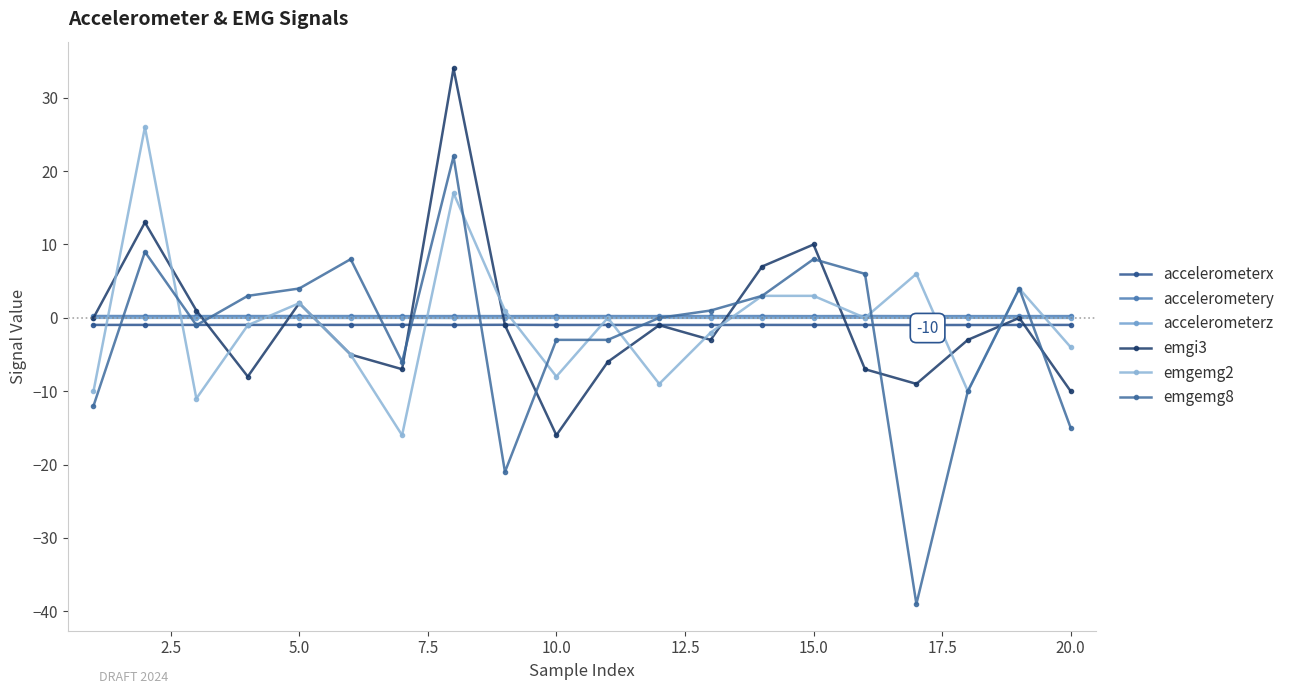

What is the value of the emgemg8 point at the 5th from the left?

4.0